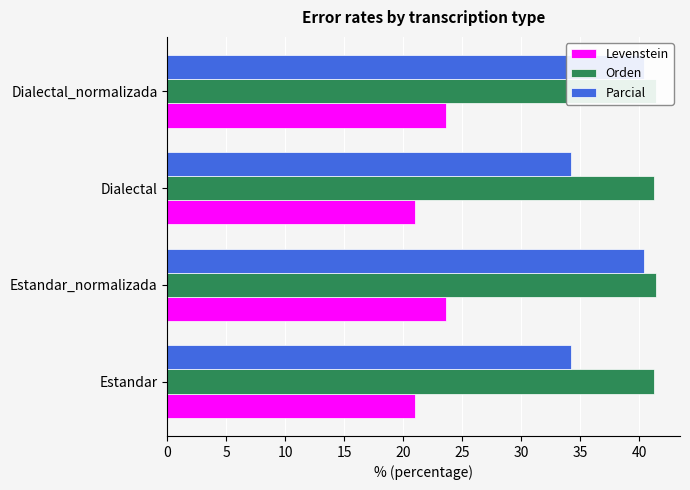

How many bars are there in each group?

3